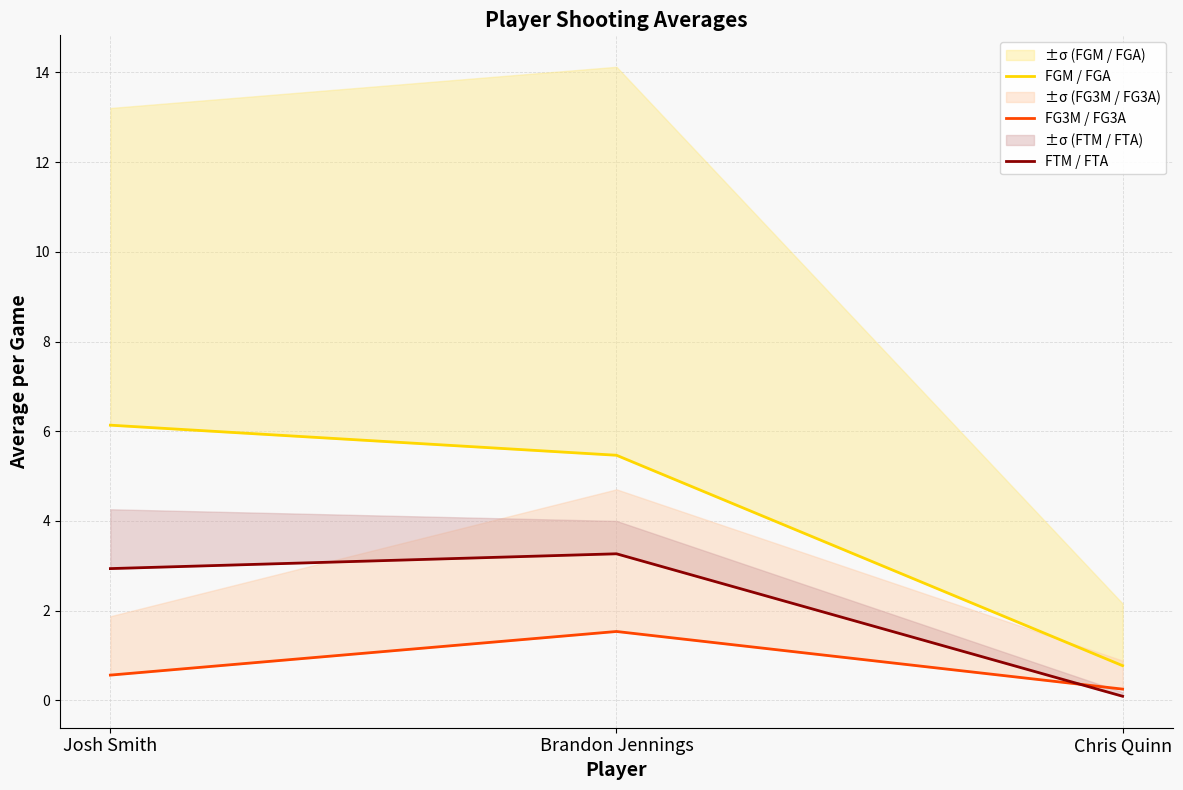

Where is FG3M / FG3A nearest to the value 0?

Chris Quinn